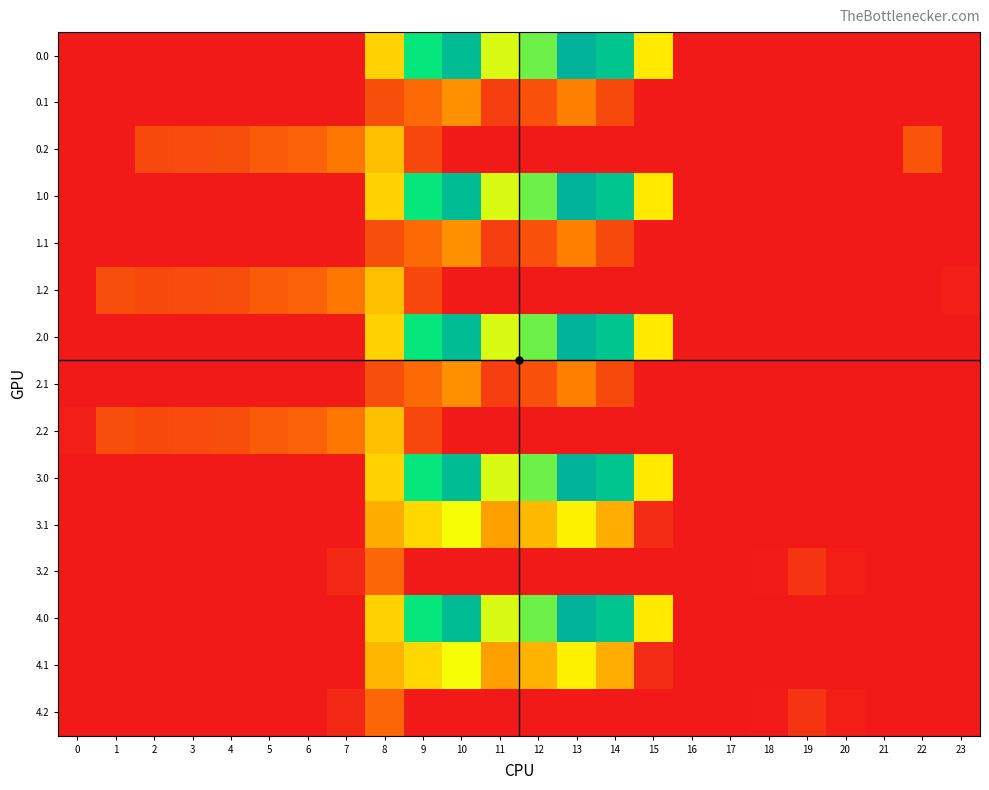

Reading left to right, list all the values displayed in this chart.

0.0: 0=0.0	1=0.0	2=0.0	3=0.0	4=0.0	5=0.0	6=0.0	7=0.0	8=395.3	9=716.9	10=916.2	11=516.0	12=619.4	13=962.7	14=870.3	15=443.0	16=0.0	17=0.0	18=0.0	19=0.0	20=0.0	21=0.0	22=0.0	23=0.0
0.1: 0=0.0	1=0.0	2=0.0	3=0.0	4=0.0	5=0.0	6=0.0	7=0.0	8=125.2	9=191.1	10=274.1	11=87.0	12=134.6	13=241.5	14=113.7	15=0.0	16=0.0	17=0.0	18=0.0	19=0.0	20=0.0	21=0.0	22=0.0	23=0.0
0.2: 0=0.0	1=0.0	2=114.5	3=119.0	4=125.6	5=155.0	6=171.2	7=223.4	8=364.7	9=111.5	10=0.0	11=0.0	12=0.0	13=0.0	14=0.0	15=0.0	16=0.0	17=0.0	18=0.0	19=0.0	20=0.0	21=0.0	22=141.2	23=0.0
1.0: 0=0.0	1=0.0	2=0.0	3=0.0	4=0.0	5=0.0	6=0.0	7=0.0	8=395.3	9=716.9	10=916.2	11=516.0	12=619.4	13=962.7	14=870.3	15=443.0	16=0.0	17=0.0	18=0.0	19=0.0	20=0.0	21=0.0	22=0.0	23=0.0
1.1: 0=0.0	1=0.0	2=0.0	3=0.0	4=0.0	5=0.0	6=0.0	7=0.0	8=125.2	9=191.1	10=274.1	11=87.0	12=134.6	13=241.5	14=113.7	15=0.0	16=0.0	17=0.0	18=0.0	19=0.0	20=0.0	21=0.0	22=0.0	23=0.0
1.2: 0=0.0	1=127.3	2=114.5	3=119.0	4=125.6	5=155.0	6=171.2	7=223.4	8=364.7	9=111.5	10=0.0	11=0.0	12=0.0	13=0.0	14=0.0	15=0.0	16=0.0	17=0.0	18=0.0	19=0.0	20=0.0	21=0.0	22=0.0	23=13.9
2.0: 0=0.0	1=0.0	2=0.0	3=0.0	4=0.0	5=0.0	6=0.0	7=0.0	8=395.3	9=716.9	10=916.2	11=516.0	12=619.4	13=962.7	14=870.3	15=443.0	16=0.0	17=0.0	18=0.0	19=0.0	20=0.0	21=0.0	22=0.0	23=0.0
2.1: 0=0.0	1=0.0	2=0.0	3=0.0	4=0.0	5=0.0	6=0.0	7=0.0	8=125.2	9=191.1	10=274.1	11=87.0	12=134.6	13=241.5	14=113.7	15=0.0	16=0.0	17=0.0	18=0.0	19=0.0	20=0.0	21=0.0	22=0.0	23=0.0
2.2: 0=13.9	1=127.3	2=114.5	3=119.0	4=125.6	5=155.0	6=171.2	7=223.4	8=364.7	9=111.5	10=0.0	11=0.0	12=0.0	13=0.0	14=0.0	15=0.0	16=0.0	17=0.0	18=0.0	19=0.0	20=0.0	21=0.0	22=0.0	23=0.0
3.0: 0=0.0	1=0.0	2=0.0	3=0.0	4=0.0	5=0.0	6=0.0	7=0.0	8=395.3	9=716.9	10=916.2	11=516.0	12=619.4	13=962.7	14=870.3	15=443.0	16=0.0	17=0.0	18=0.0	19=0.0	20=0.0	21=0.0	22=0.0	23=0.0
3.1: 0=0.0	1=0.0	2=0.0	3=0.0	4=0.0	5=0.0	6=0.0	7=0.0	8=330.8	9=408.1	10=491.1	11=304.0	12=351.6	13=458.5	14=330.7	15=43.9	16=0.0	17=0.0	18=0.0	19=0.0	20=0.0	21=0.0	22=0.0	23=0.0
3.2: 0=0.0	1=0.0	2=0.0	3=0.0	4=0.0	5=0.0	6=0.0	7=40.4	8=181.7	9=0.0	10=0.0	11=0.0	12=0.0	13=0.0	14=0.0	15=0.0	16=0.0	17=0.0	18=7.0	19=66.0	20=17.8	21=0.0	22=0.0	23=0.0
4.0: 0=0.0	1=0.0	2=0.0	3=0.0	4=0.0	5=0.0	6=0.0	7=0.0	8=395.3	9=716.9	10=916.2	11=516.0	12=619.4	13=962.7	14=870.3	15=443.0	16=0.0	17=0.0	18=0.0	19=0.0	20=0.0	21=0.0	22=0.0	23=0.0
4.1: 0=0.0	1=0.0	2=0.0	3=0.0	4=0.0	5=0.0	6=0.0	7=0.0	8=342.2	9=408.1	10=491.1	11=304.0	12=340.2	13=458.5	14=330.7	15=43.9	16=0.0	17=0.0	18=0.0	19=0.0	20=0.0	21=0.0	22=0.0	23=0.0
4.2: 0=0.0	1=0.0	2=0.0	3=0.0	4=0.0	5=0.0	6=0.0	7=40.4	8=181.7	9=0.0	10=0.0	11=0.0	12=0.0	13=0.0	14=0.0	15=0.0	16=0.0	17=0.0	18=7.0	19=66.0	20=17.8	21=0.0	22=0.0	23=0.0